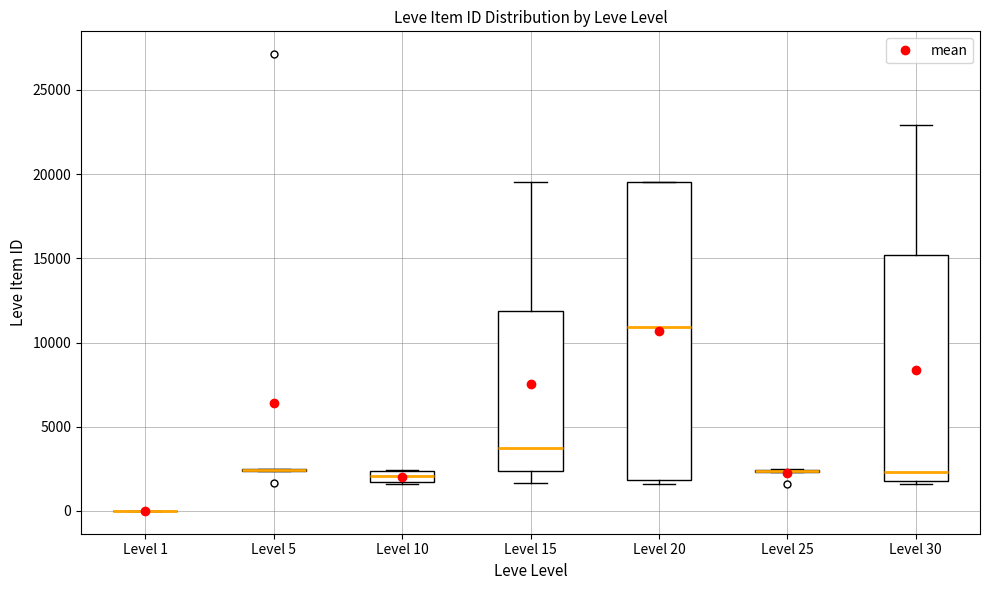

Where is the lower edge of the box for Level 20 on the y-axis? The values are not printed on the chart, so give them approximately, as read against the axis.

2000